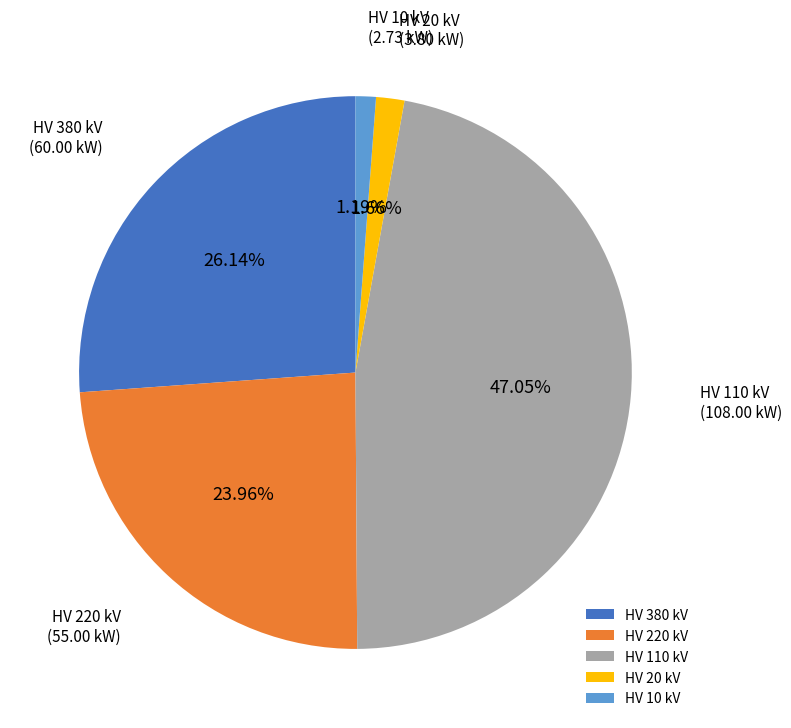

Combined, do HV 110 kV and HV 380 kV account for over 50%?

Yes